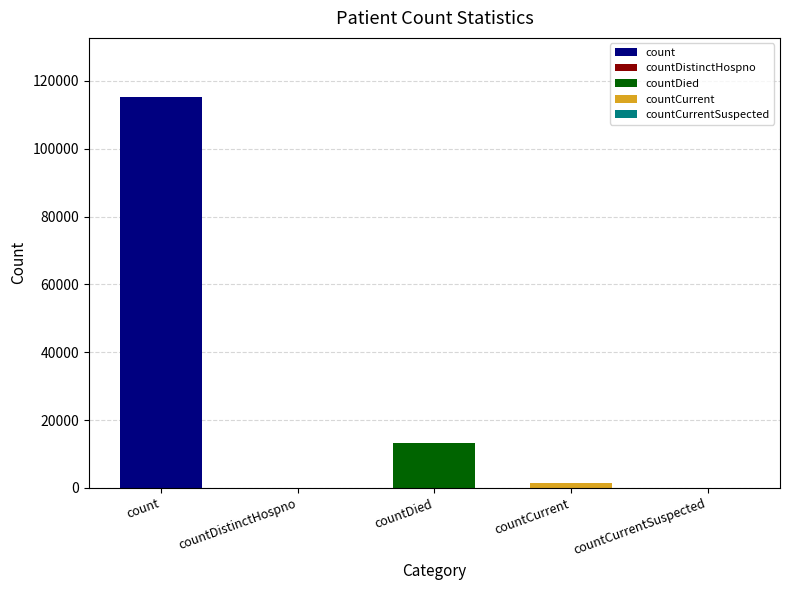

What is the label of the 5th bar from the left?

countCurrentSuspected